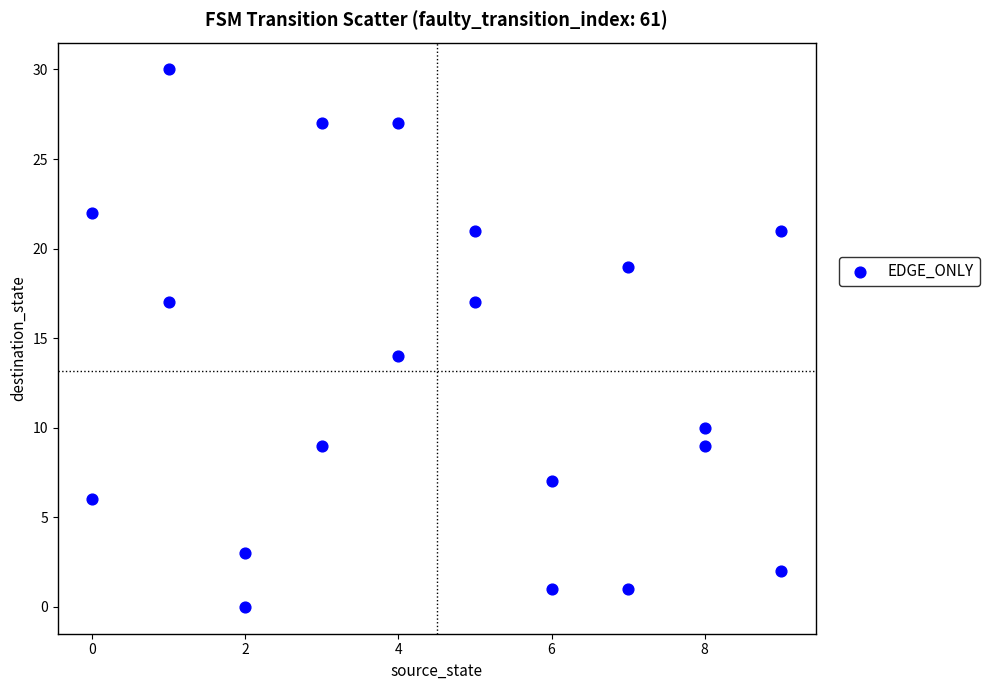

What is the range of X values (max minus min)?

9